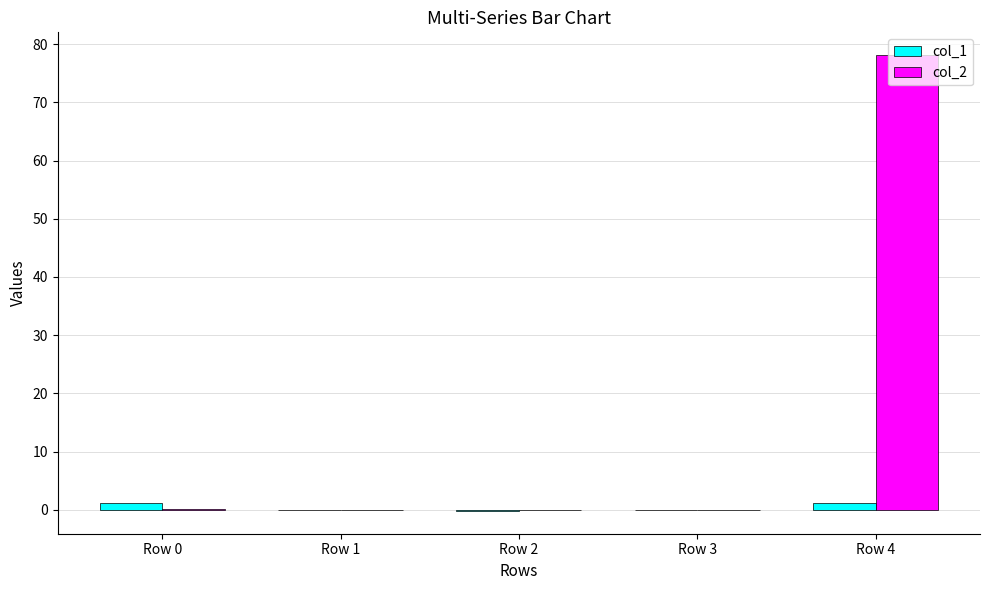

At which category is the sum across all series the highest?

Row 4